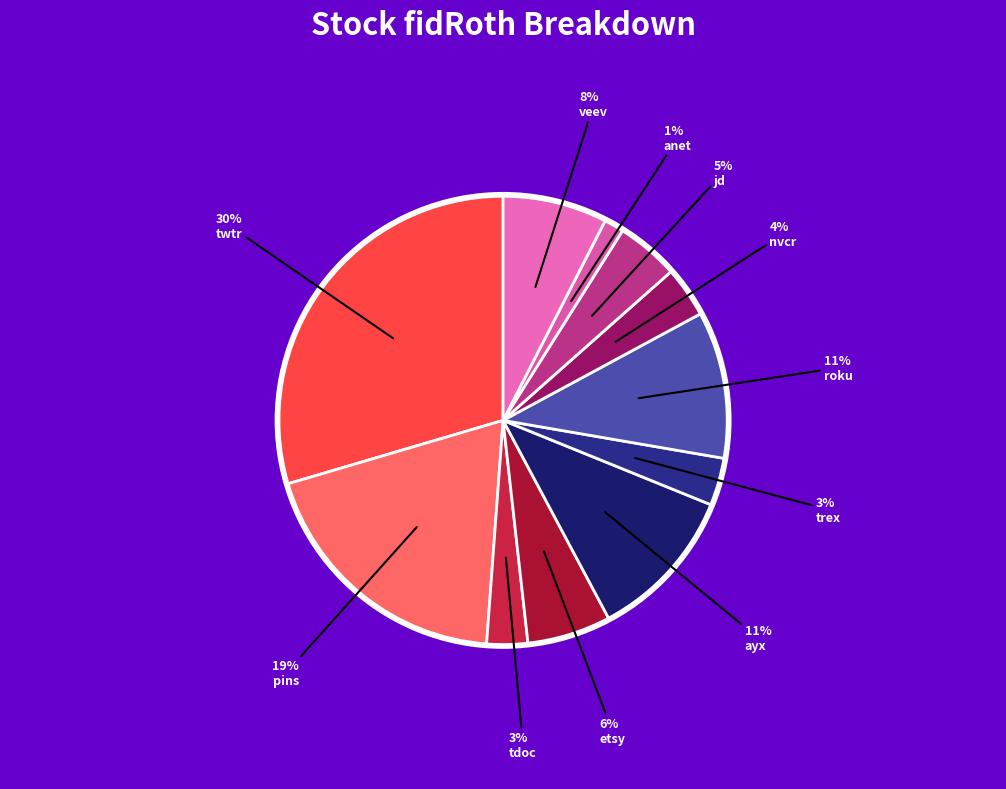

Is there a majority slice in this chart?

No